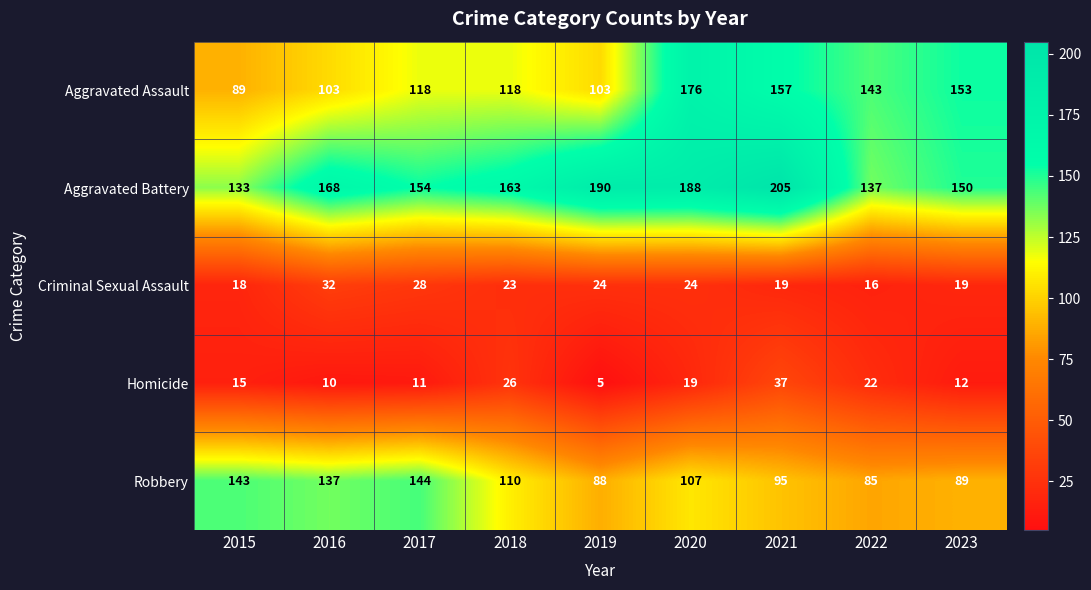

Rank the categories by Aggravated Battery value from lowest to highest.

2015, 2022, 2023, 2017, 2018, 2016, 2020, 2019, 2021